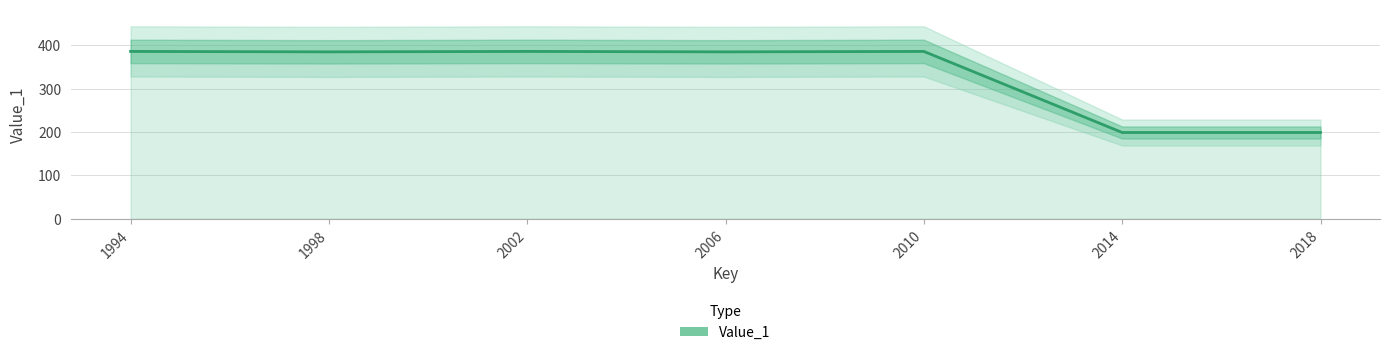

Does the chart have visible grid lines?

Yes